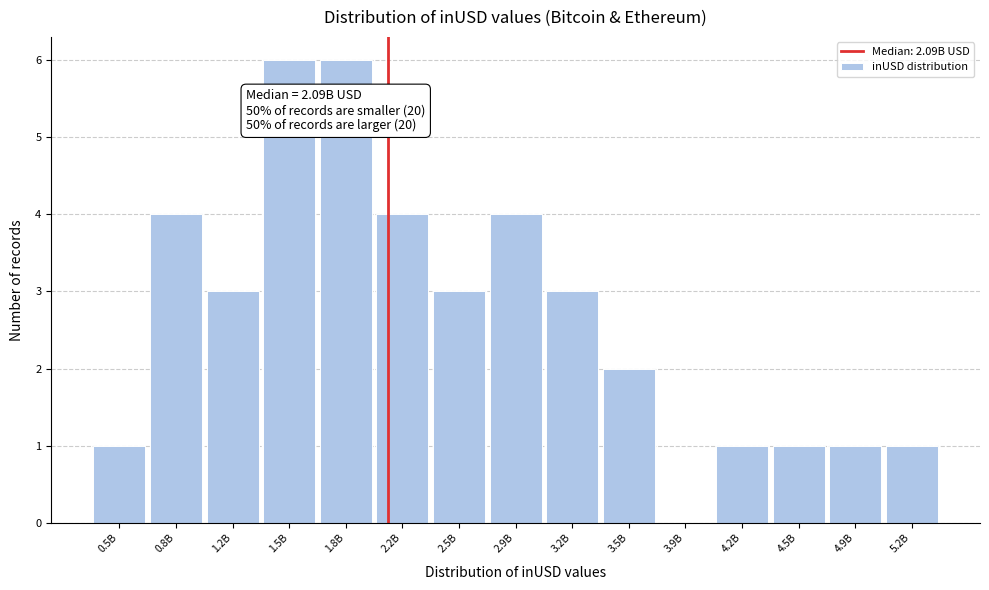

Reading right to left, extract all data points from this chart.

5.2B=1	4.9B=1	4.5B=1	4.2B=1	3.9B=0	3.5B=2	3.2B=3	2.9B=4	2.5B=3	2.2B=4	1.8B=6	1.5B=6	1.2B=3	0.8B=4	0.5B=1